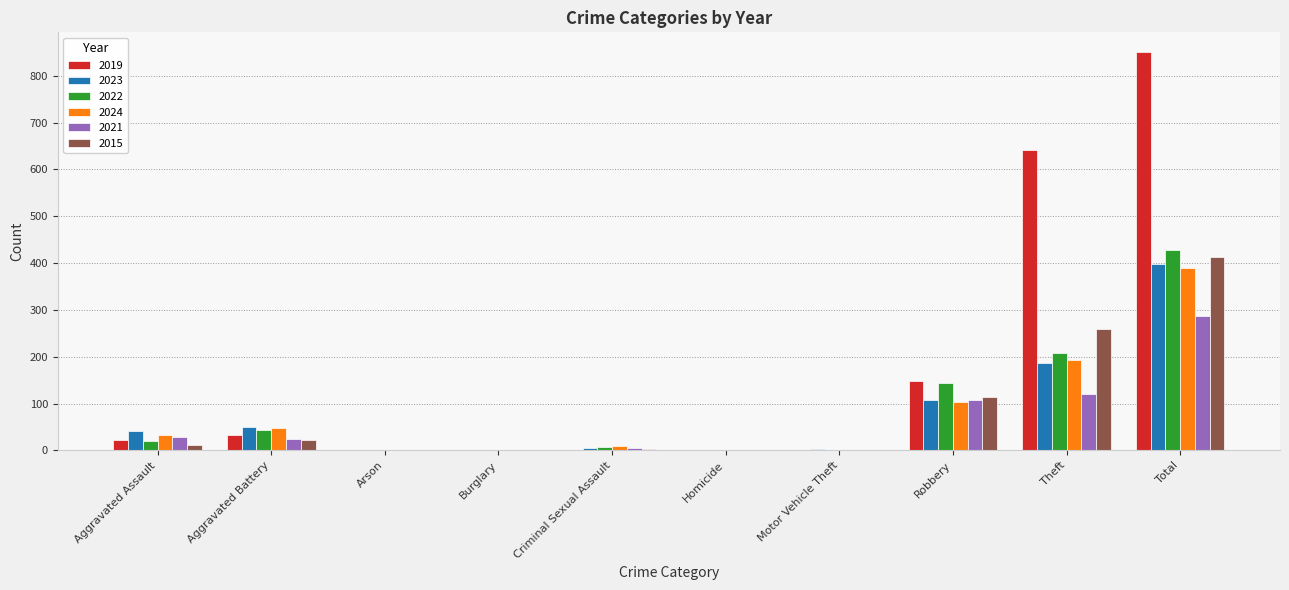

What is the maximum value for 2023?

399